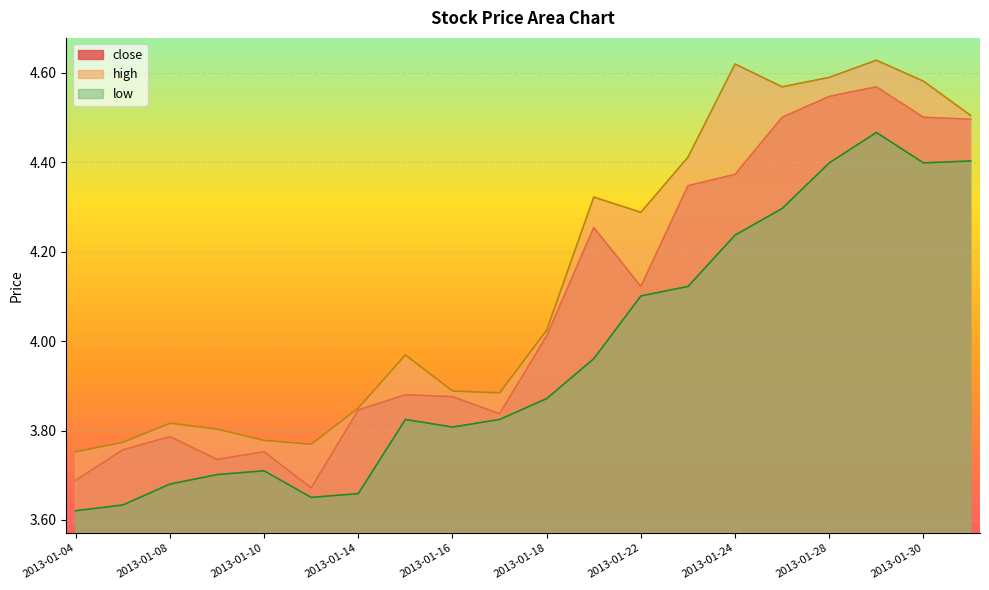

True or false: high and close intersect in this chart.

False